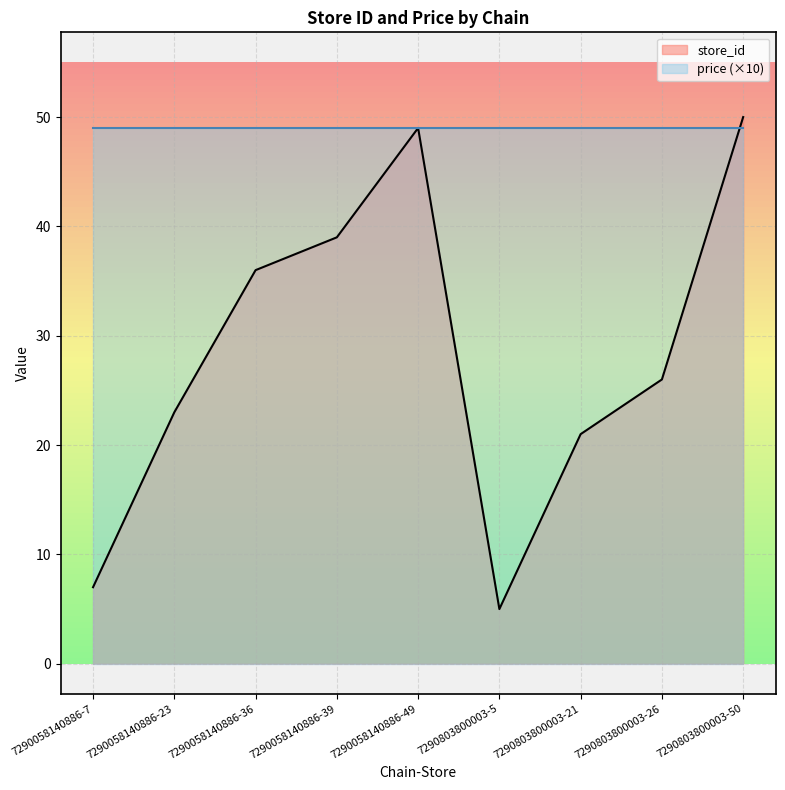

What is the ratio of the value at 7290803800003-26 to the value at 7290058140886-7?

3.7